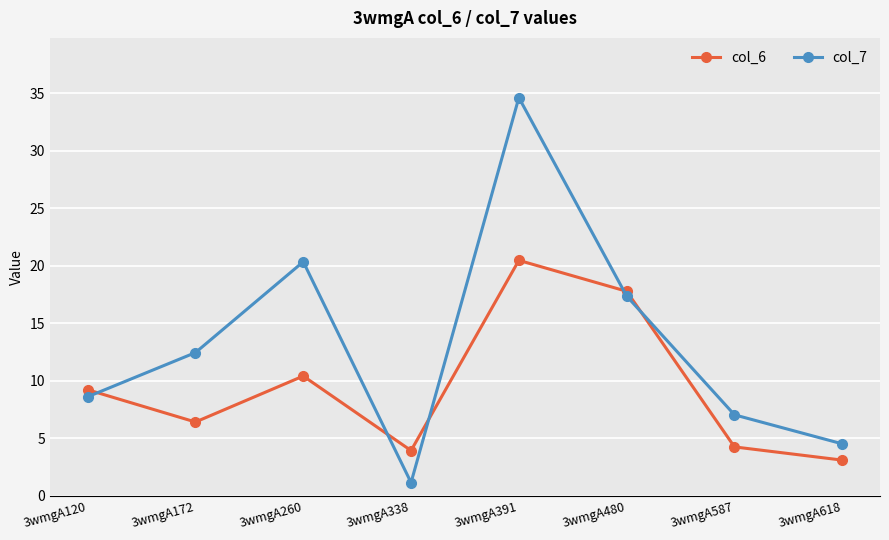

List the series in order of their peak value, highest first.

col_7, col_6